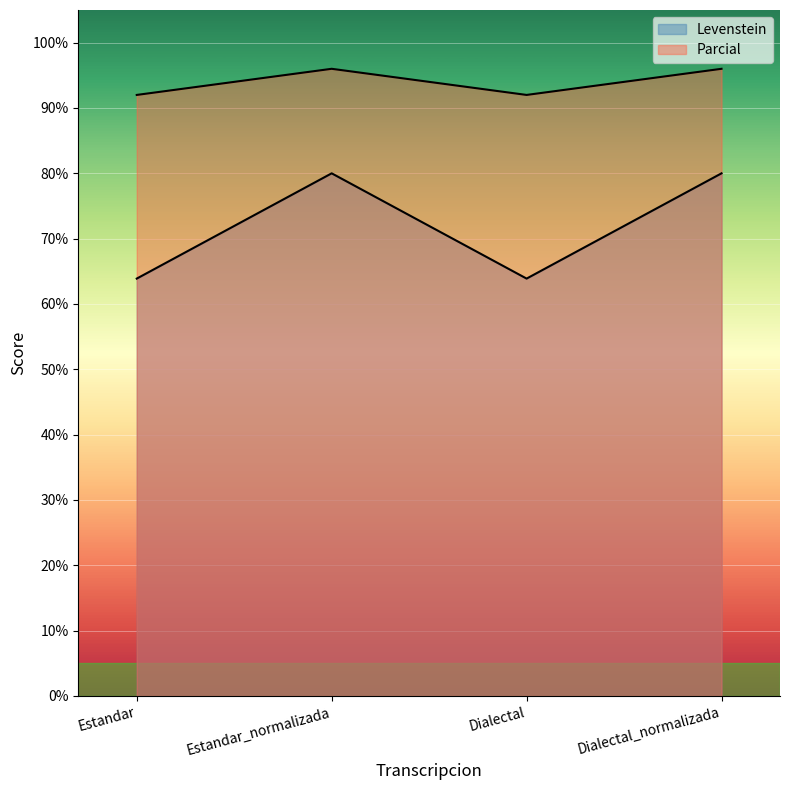

True or false: Parcial has more than 1 interior local peaks.

False